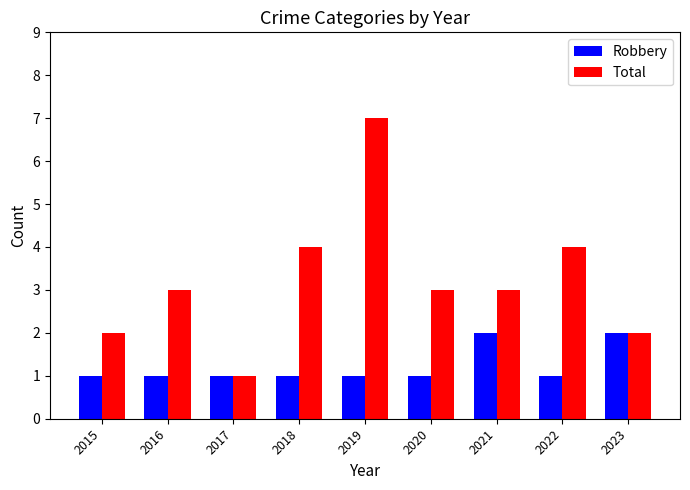

What is the sum of the Total values at 2022 and 2015?

6